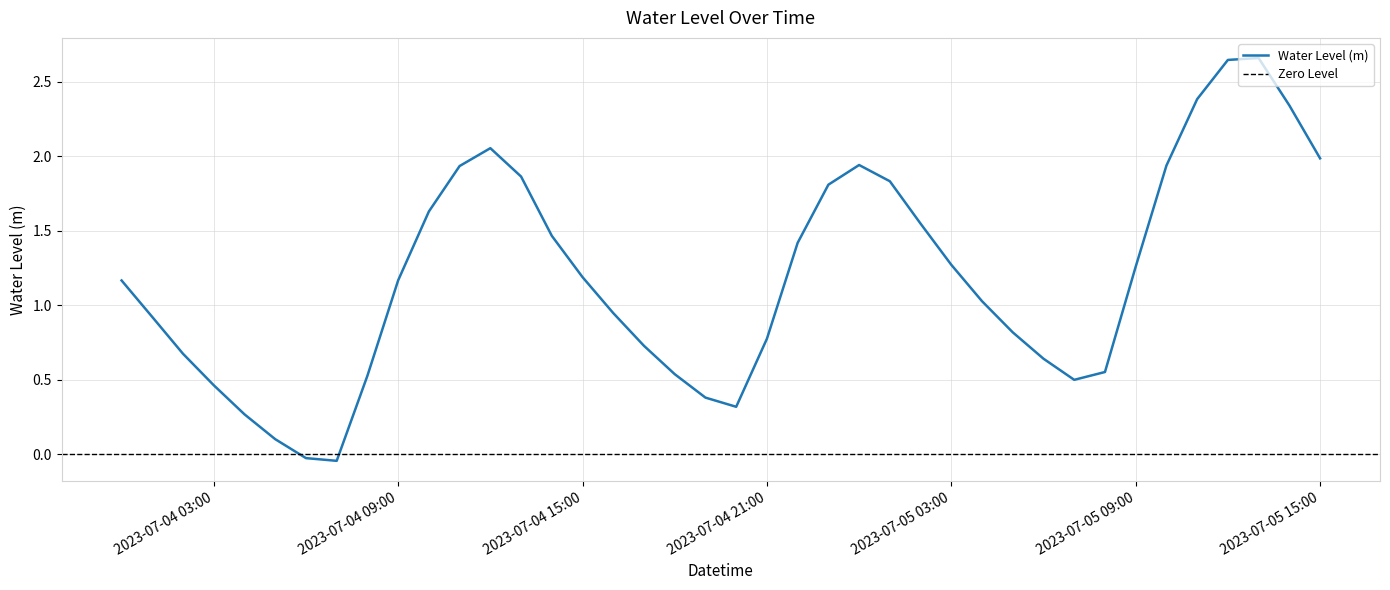

List the labels in order of value, largest first.

2023-07-05 13:00, 2023-07-05 12:00, 2023-07-05 11:00, 2023-07-05 14:00, 2023-07-04 12:00, 2023-07-05 15:00, 2023-07-05 00:00, 2023-07-05 10:00, 2023-07-04 11:00, 2023-07-04 13:00, 2023-07-05 01:00, 2023-07-04 23:00, 2023-07-04 10:00, 2023-07-05 02:00, 2023-07-04 14:00, 2023-07-04 22:00, 2023-07-05 03:00, 2023-07-05 09:00, 2023-07-04 15:00, 2023-07-04 09:00, 2023-07-04 00:00, 2023-07-05 04:00, 2023-07-04 16:00, 2023-07-04 01:00, 2023-07-05 05:00, 2023-07-04 21:00, 2023-07-04 17:00, 2023-07-04 02:00, 2023-07-05 06:00, 2023-07-05 08:00, 2023-07-04 18:00, 2023-07-04 08:00, 2023-07-05 07:00, 2023-07-04 03:00, 2023-07-04 19:00, 2023-07-04 20:00, 2023-07-04 04:00, 2023-07-04 05:00, 2023-07-04 06:00, 2023-07-04 07:00